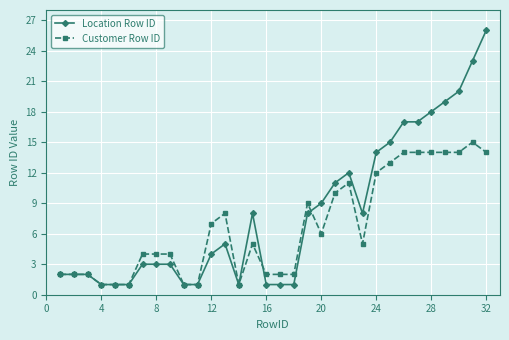

Which series ends up on top after the final intersection of Location Row ID and Customer Row ID?

Location Row ID